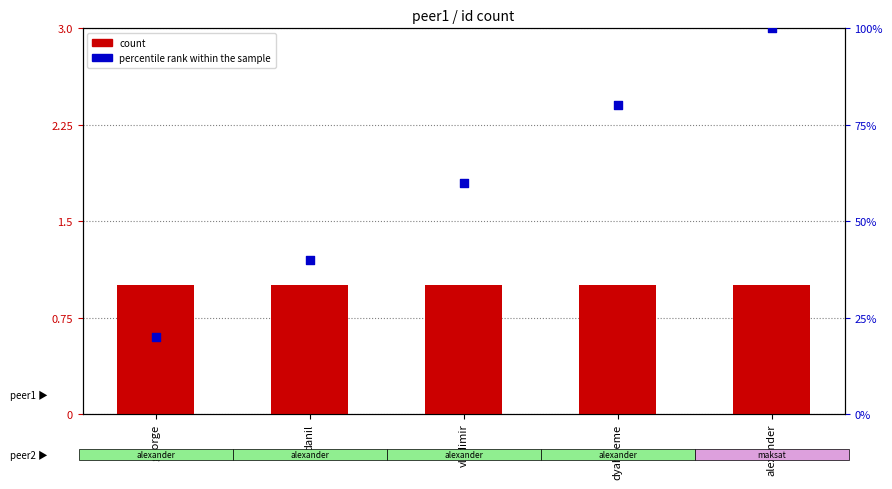

Which series reaches the minimum Y coordinate?

count